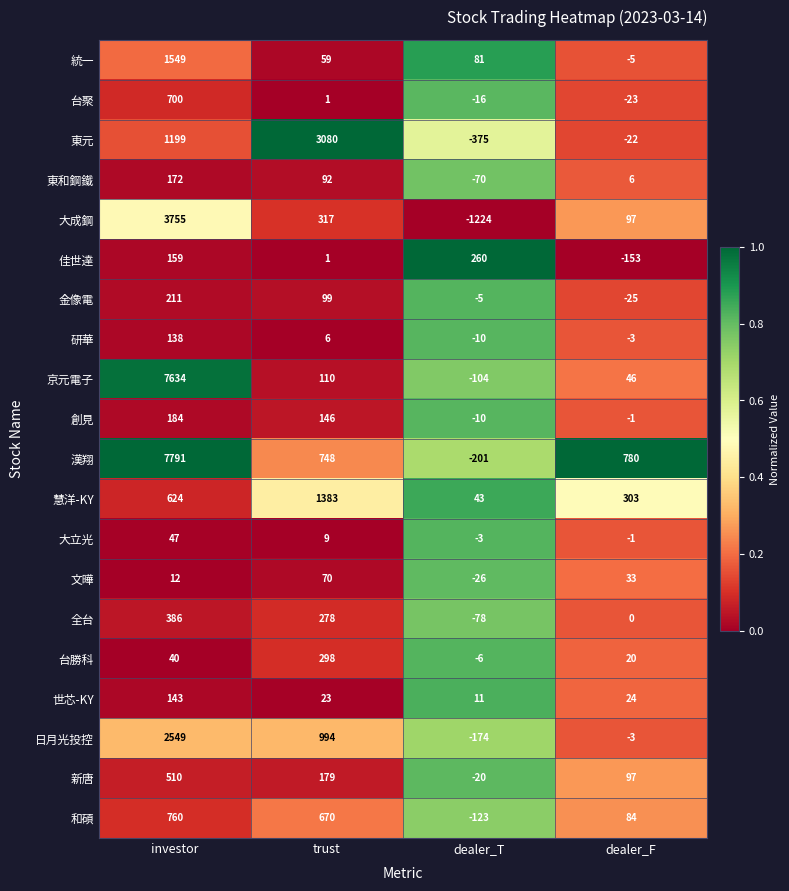

At which label does 統一 first exceed 81?

investor